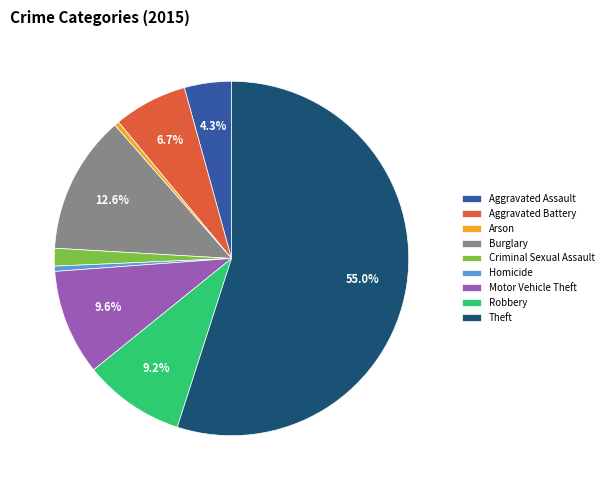

Is there any slice that represents more than half of the pie?

Yes